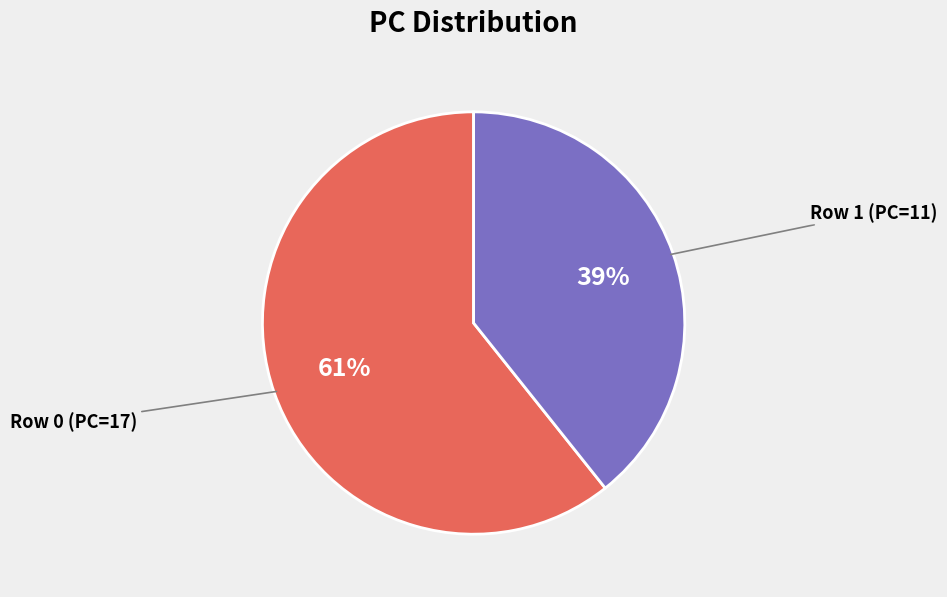

Is there a majority slice in this chart?

Yes